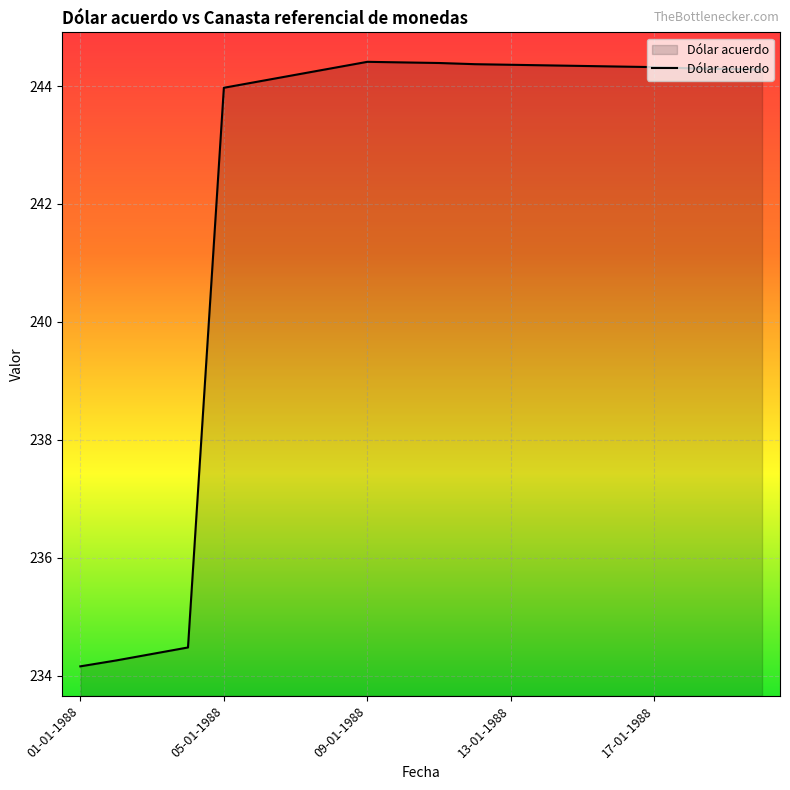

What is the greatest value displayed?

244.4